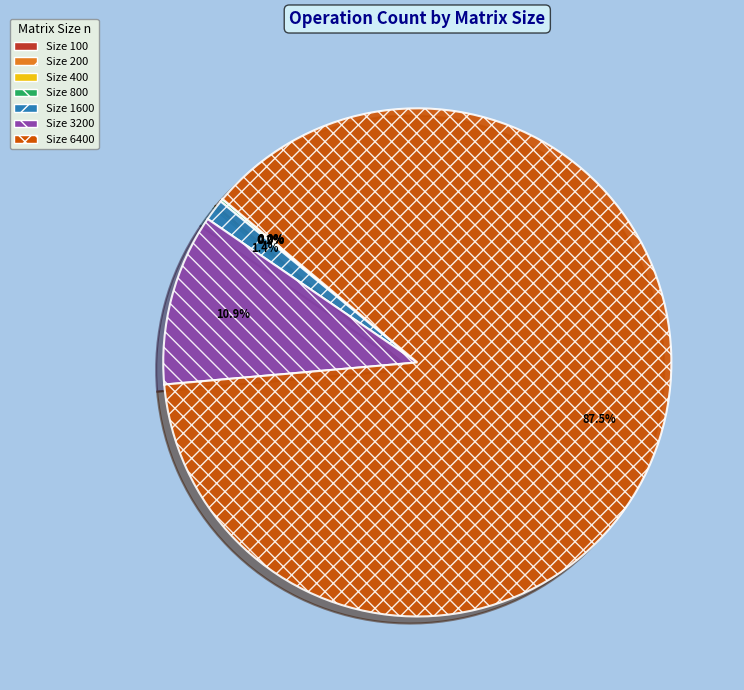

What is the total percentage of Size 3200 and Size 6400?

98.4%